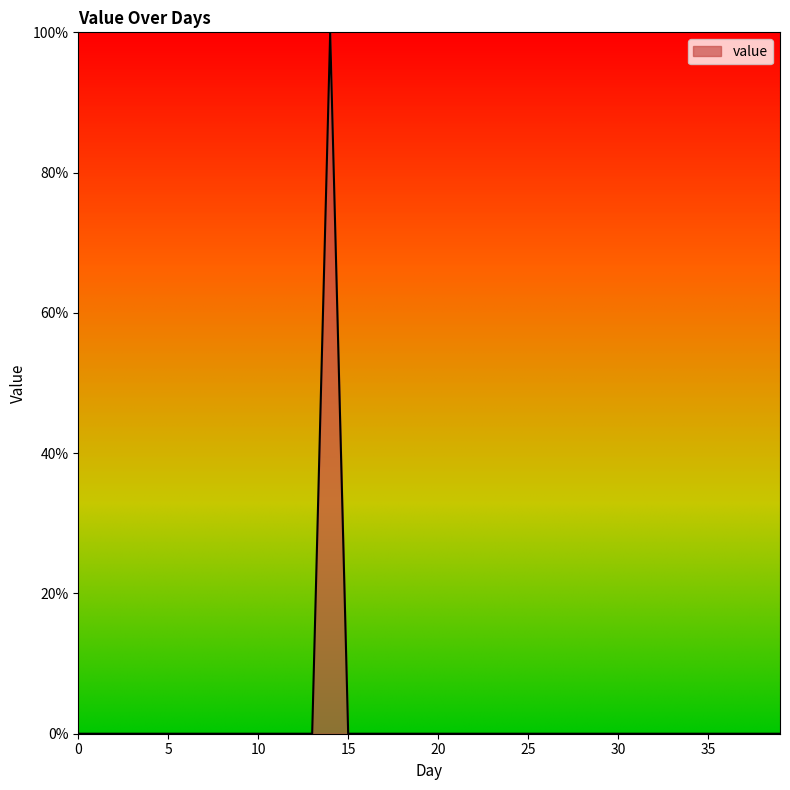

True or false: there are more than 0 points higher than both neighbors.

True